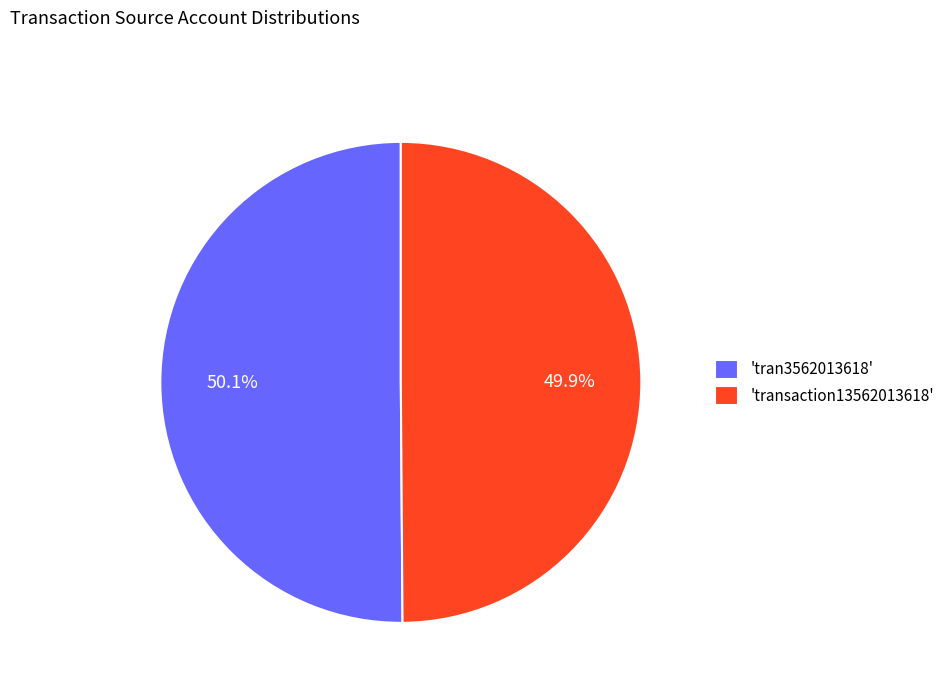

Is there any slice that represents more than half of the pie?

Yes